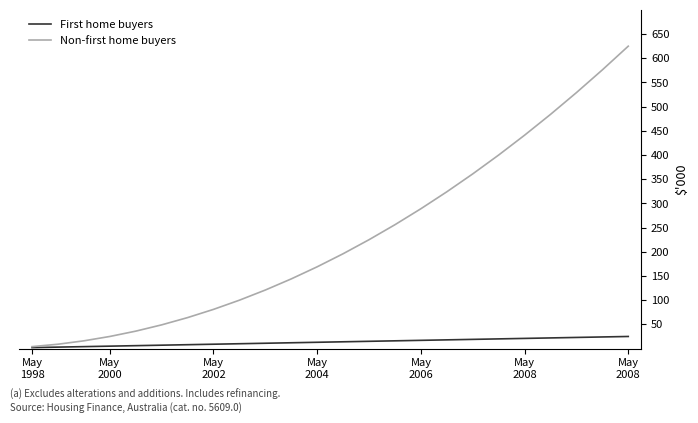

How many lines are shown in the chart?

2